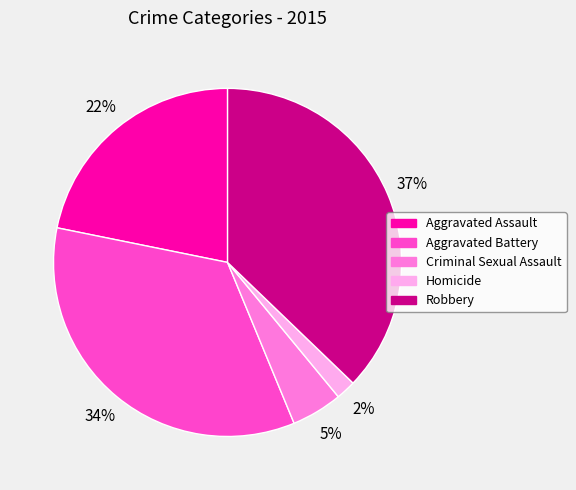

What is the largest slice in the pie chart?

Robbery